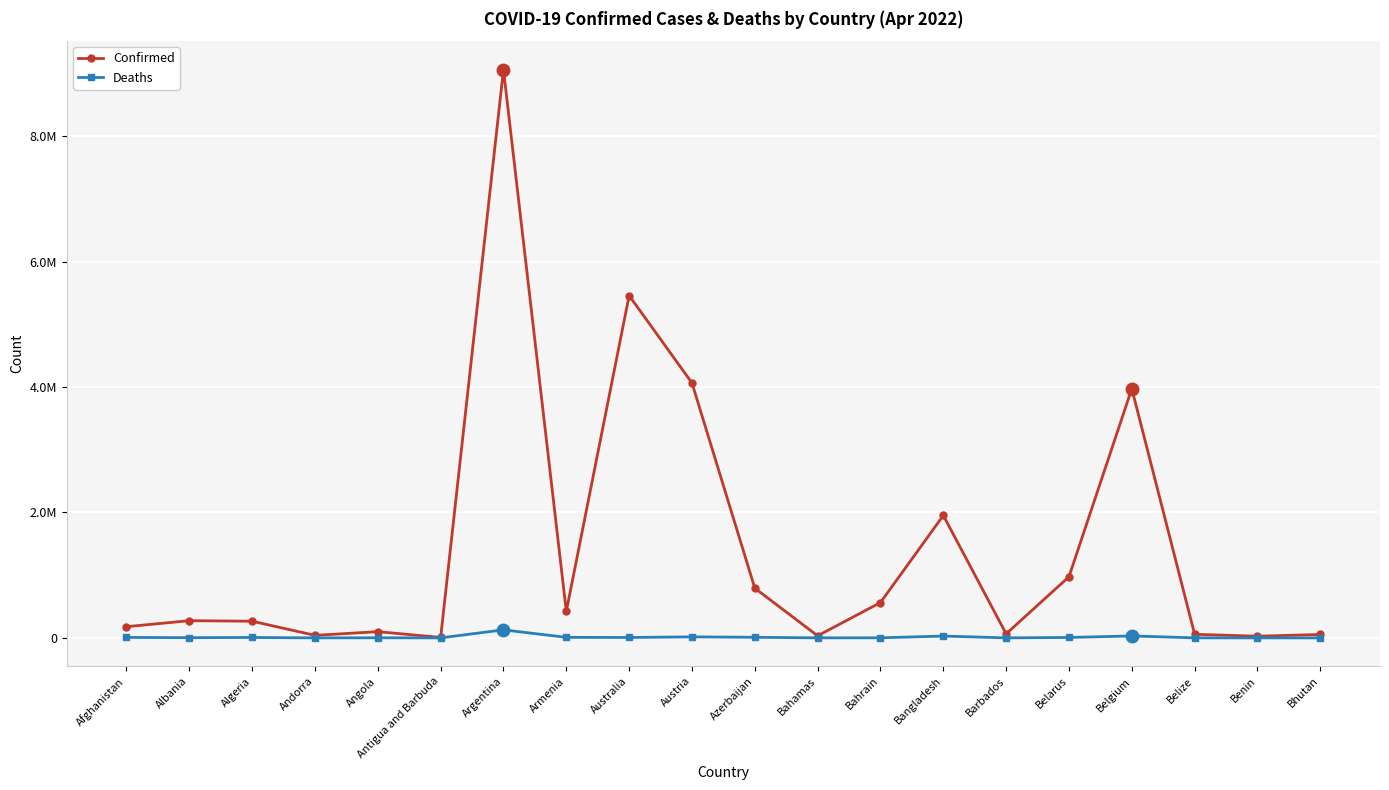

Does the chart have visible grid lines?

Yes